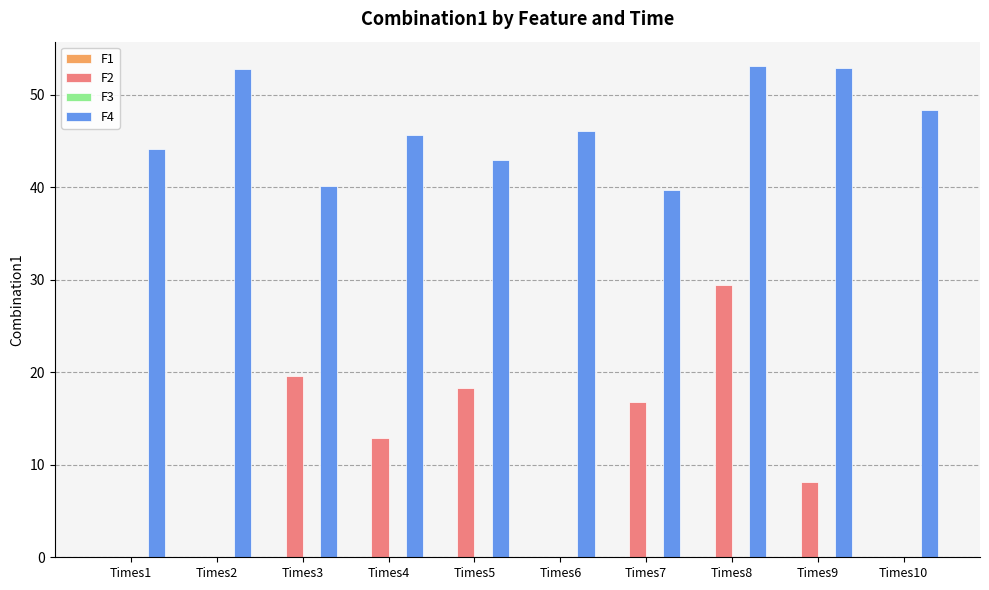

Which series has the widest spread of values?

F2